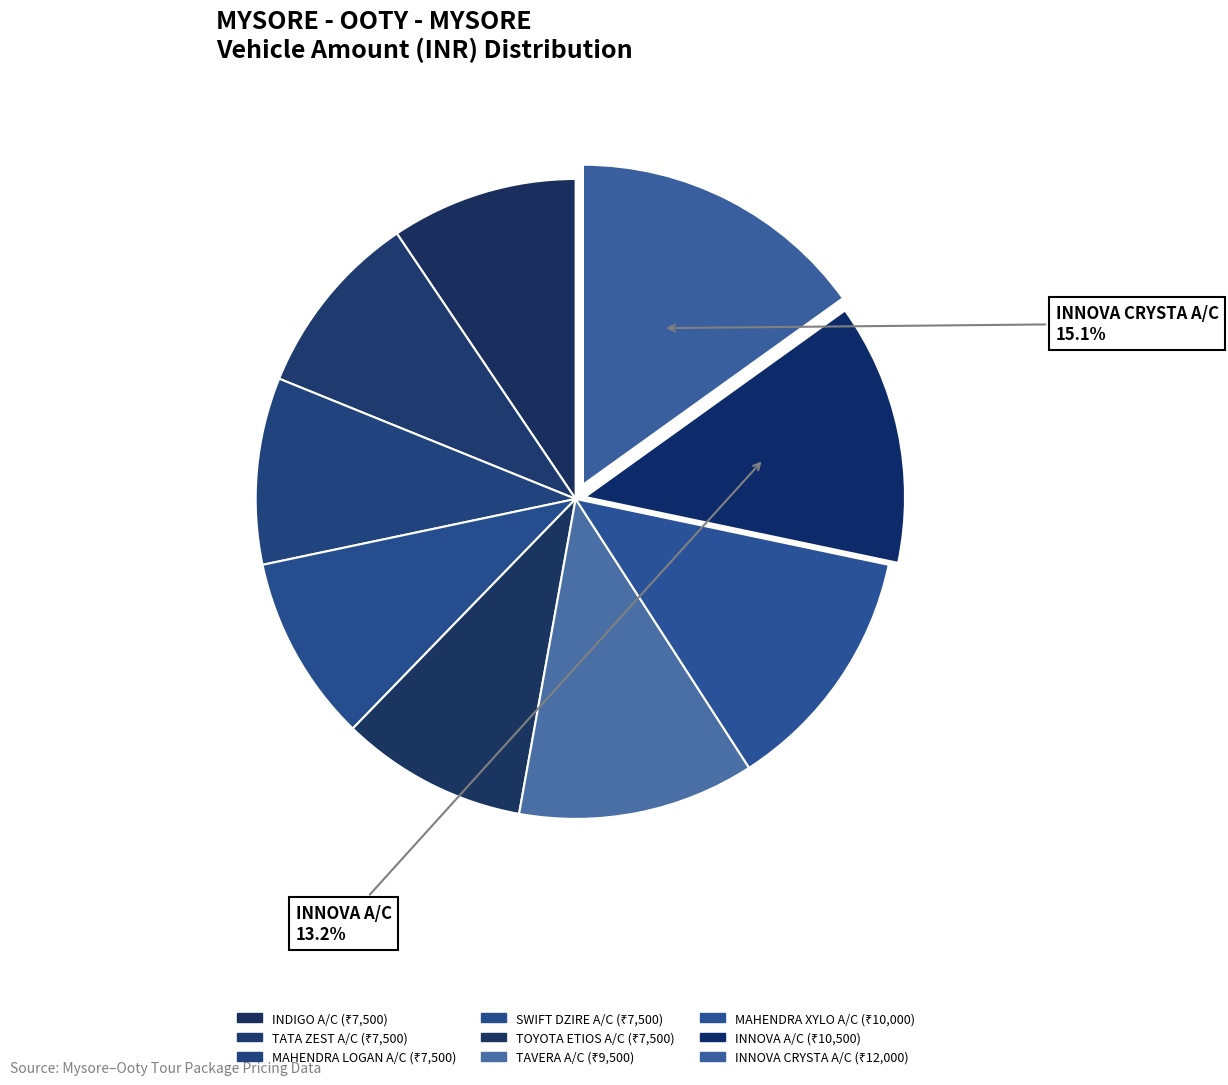

What is the ratio of the value at TOYOTA ETIOS A/C to the value at MAHENDRA XYLO A/C?

0.8